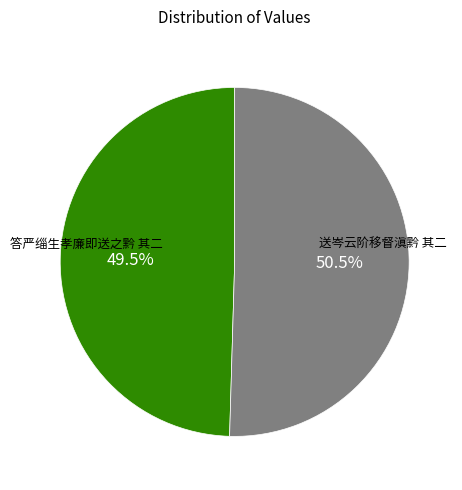

True or false: 送岑云阶移督滇黔 其二 accounts for 43% of the total.

False